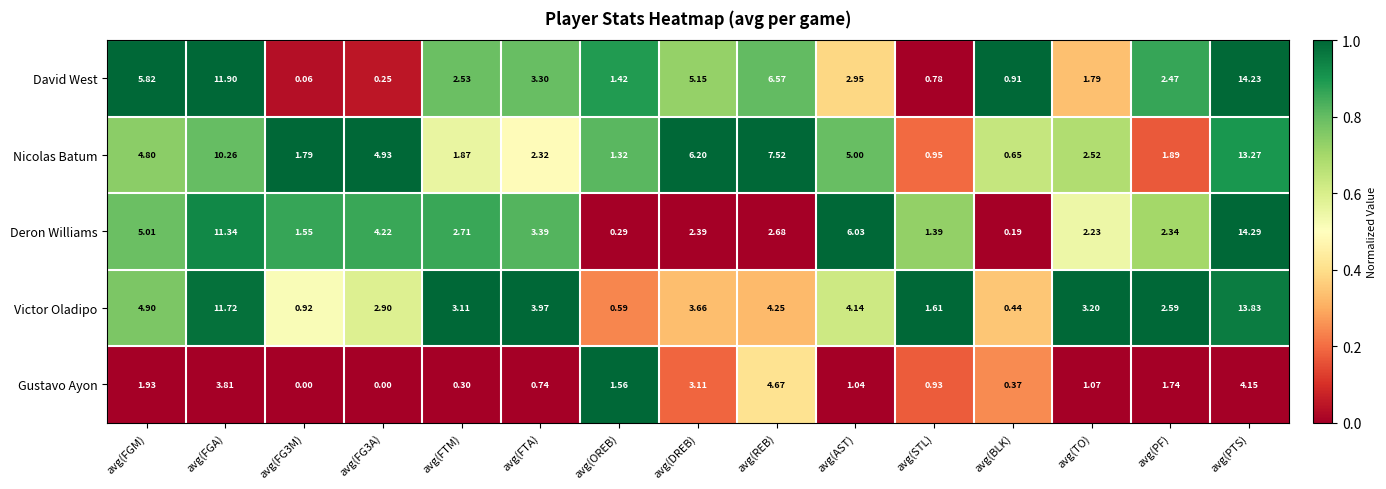

Rank the series by their maximum value, from lowest to highest.

Gustavo Ayon, Nicolas Batum, Victor Oladipo, David West, Deron Williams